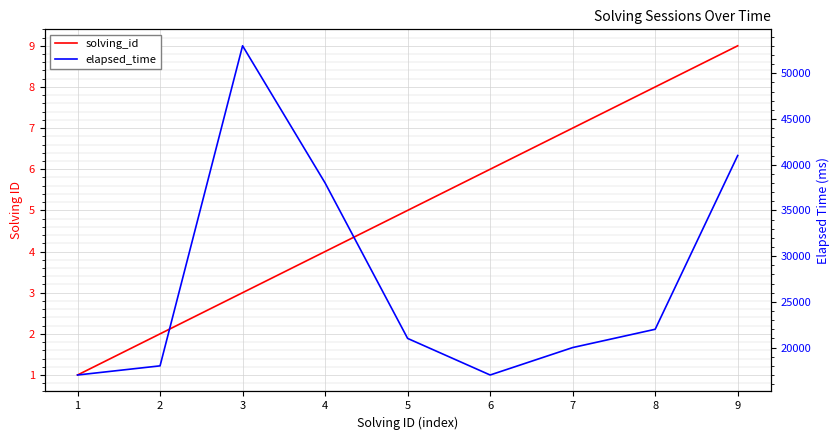

What is the difference between the maximum and second lowest values in the elapsed_time series?

36000